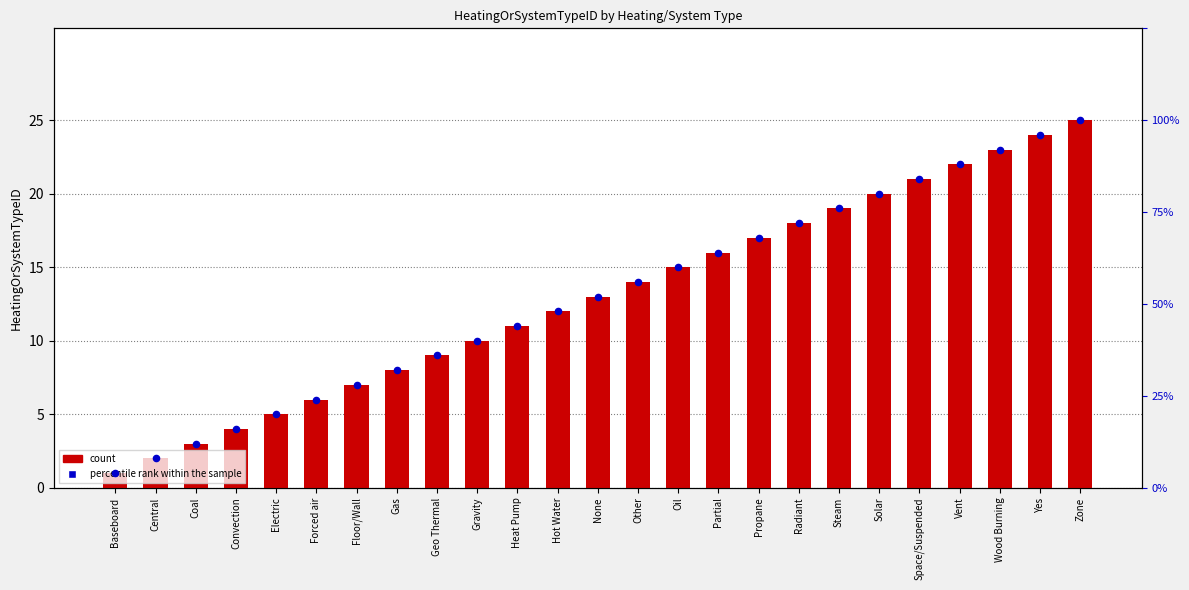

At which category is the sum across all series the highest?

Zone